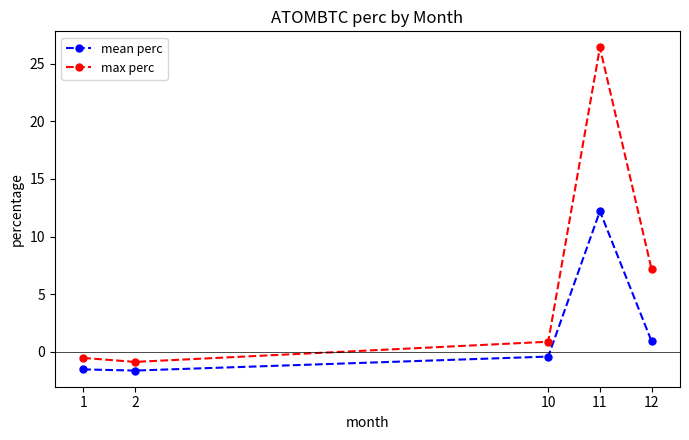

Is the value of max perc at 10 greater than the value of mean perc at 10?

Yes